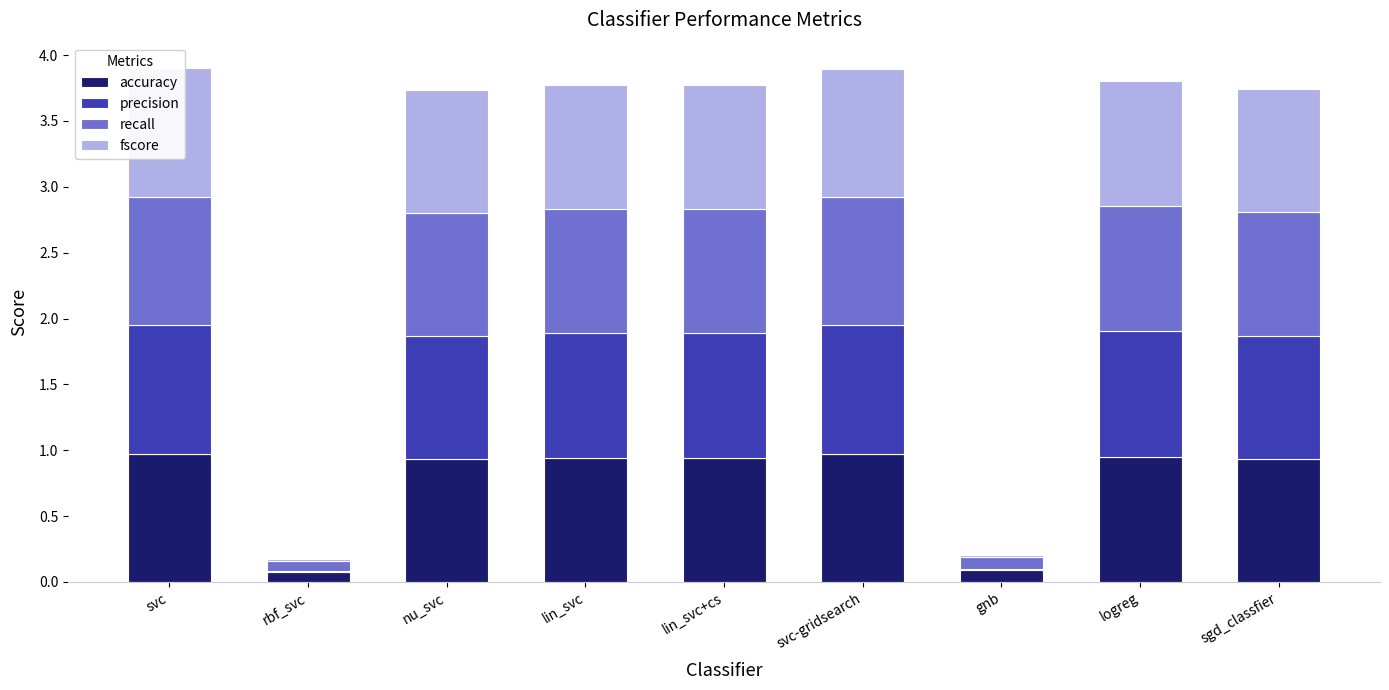

What is the value of the recall bar at the 6th from the left?

1.0